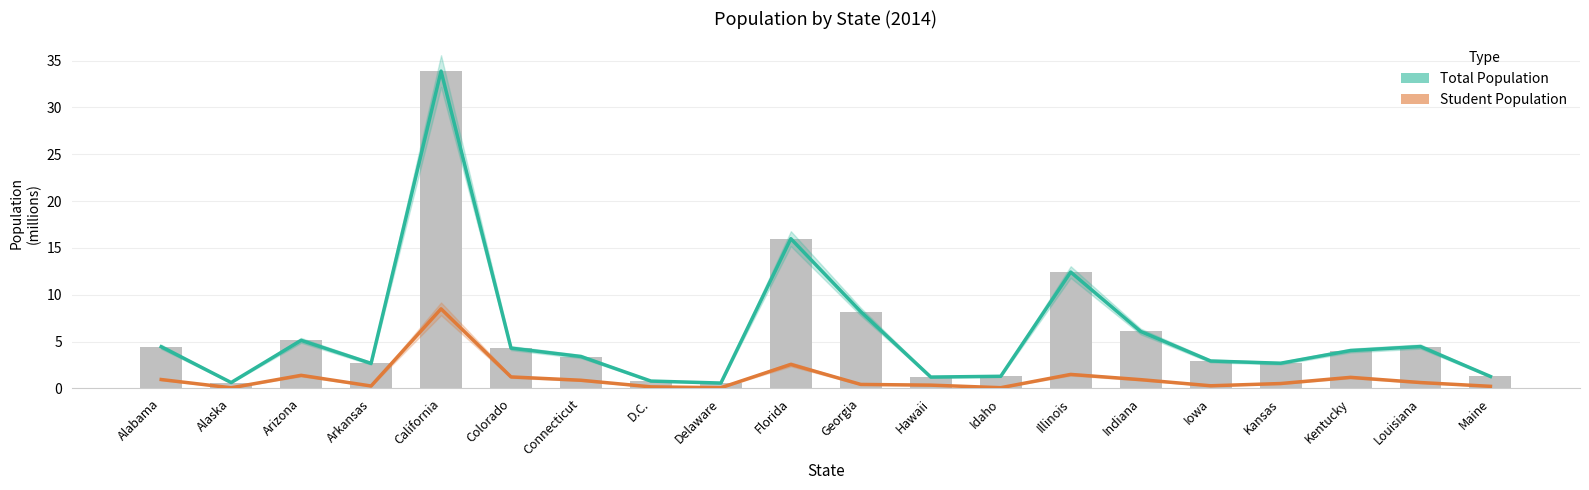

List the series in order of their overall mean, lowest first.

Student Population, Total Population